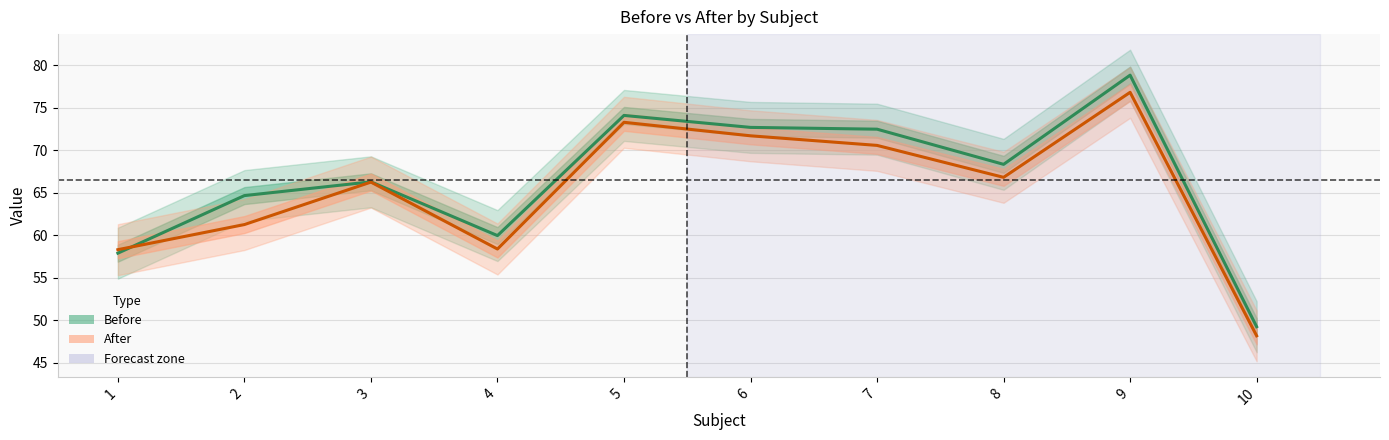

How many intersections are there between Before and After?

1